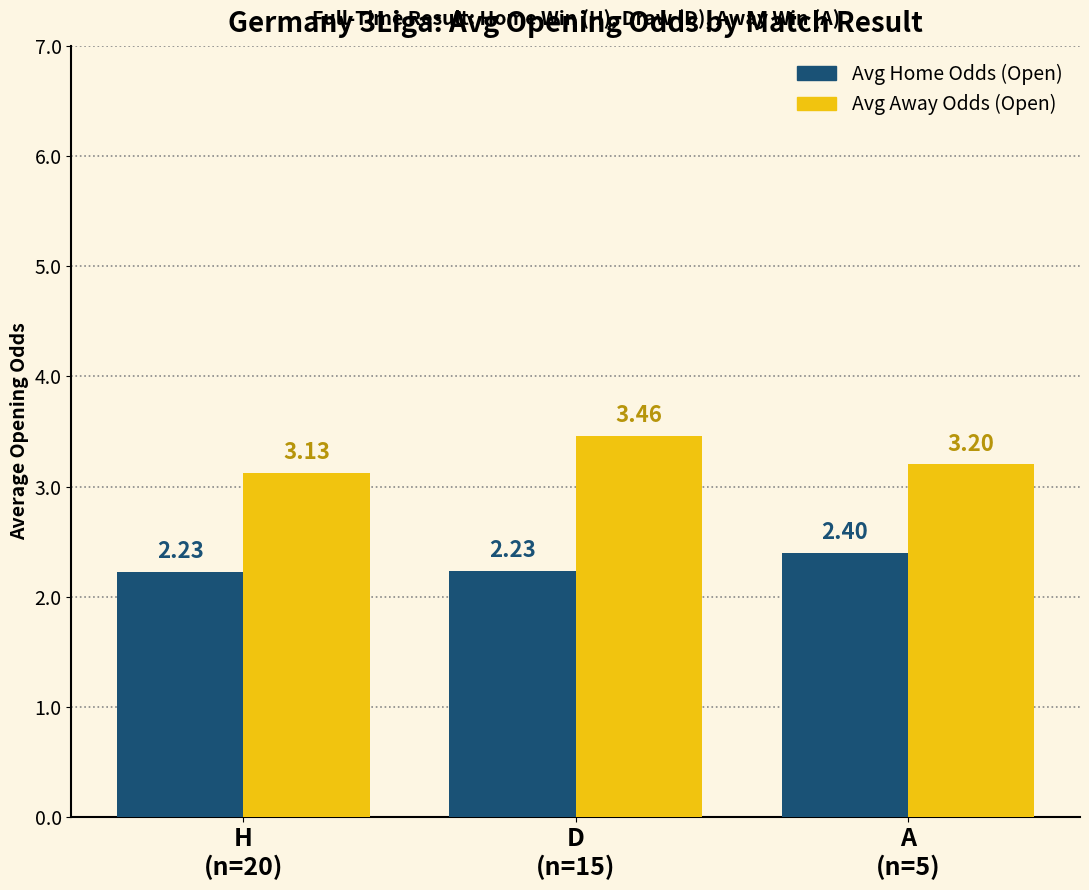

What is the difference between the maximum and minimum values in the Avg Away Odds (Open) series?

0.3